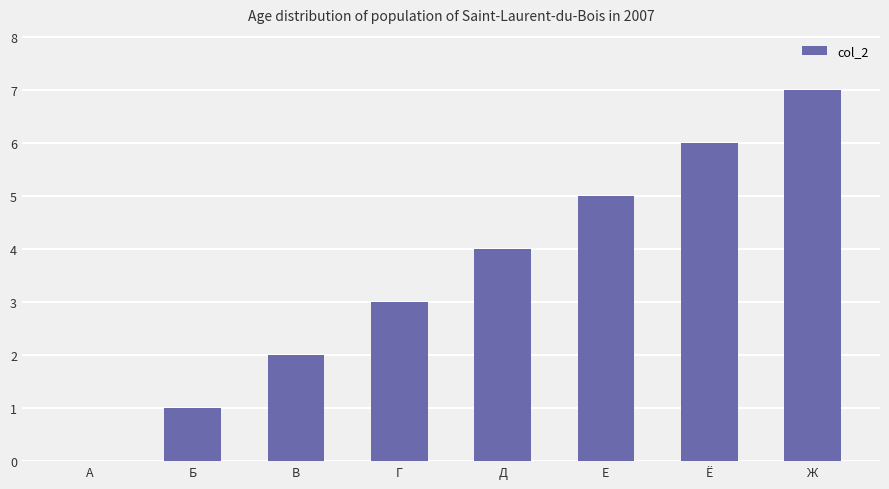

What is the sum of all values?

28